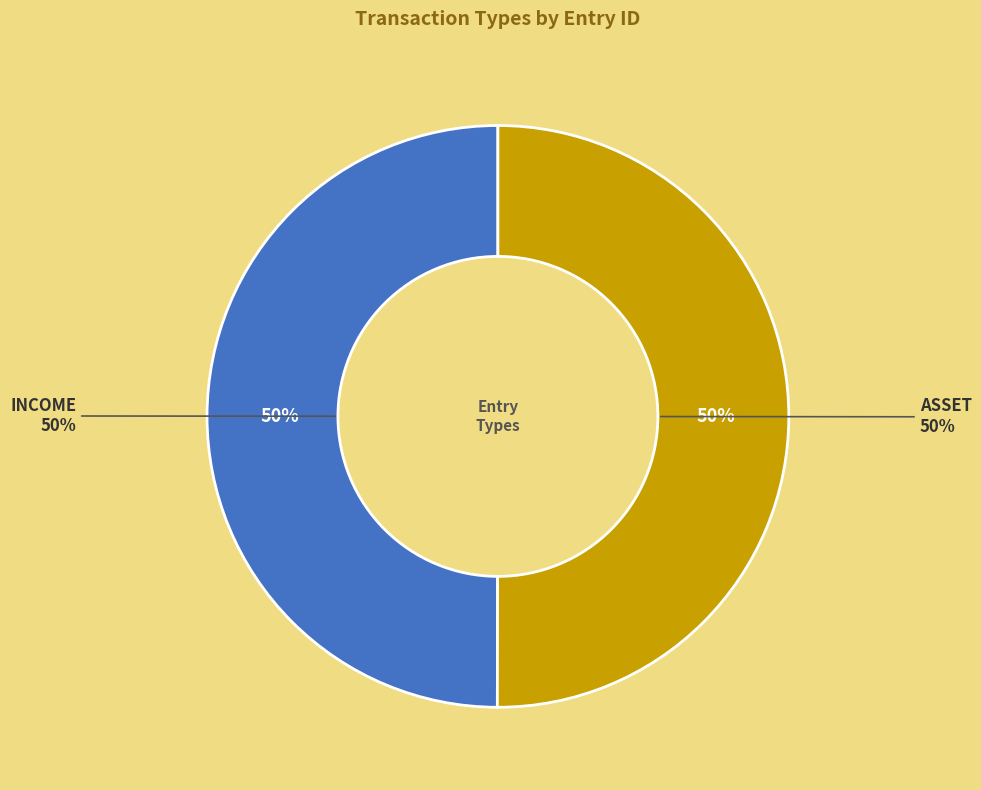

Rank the categories by value from lowest to highest.

INCOME, ASSET